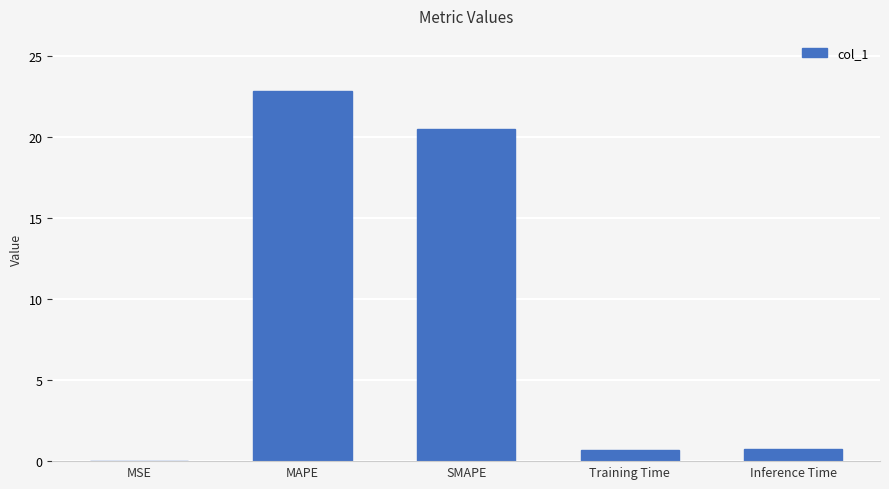

Where is the data nearest to the value 11?

SMAPE